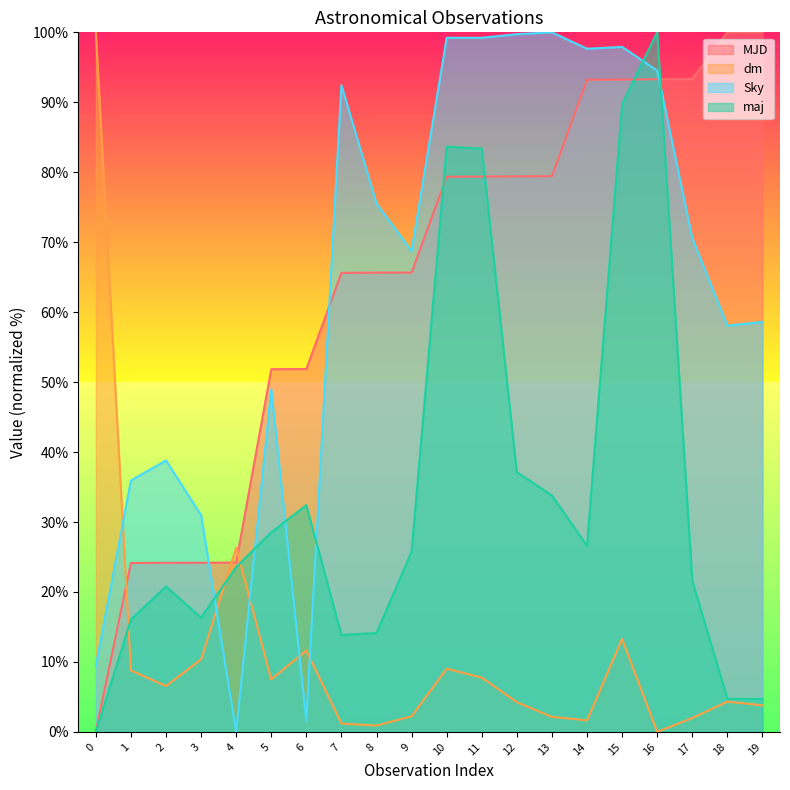

Between 2 and 17, which series saw the biggest shift?

MJD